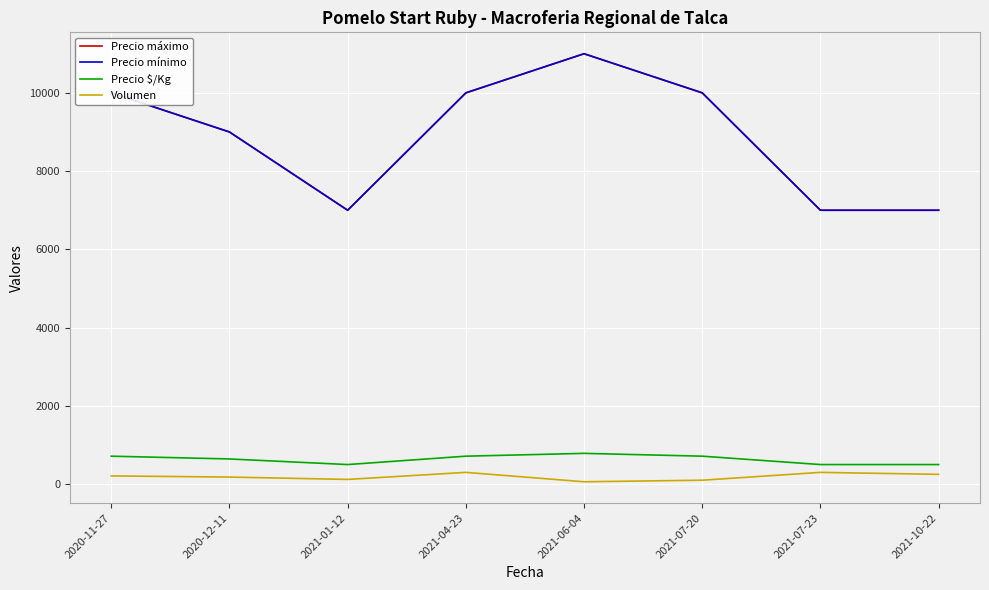

What is the value of the Volumen point at the 3rd from the left?

120